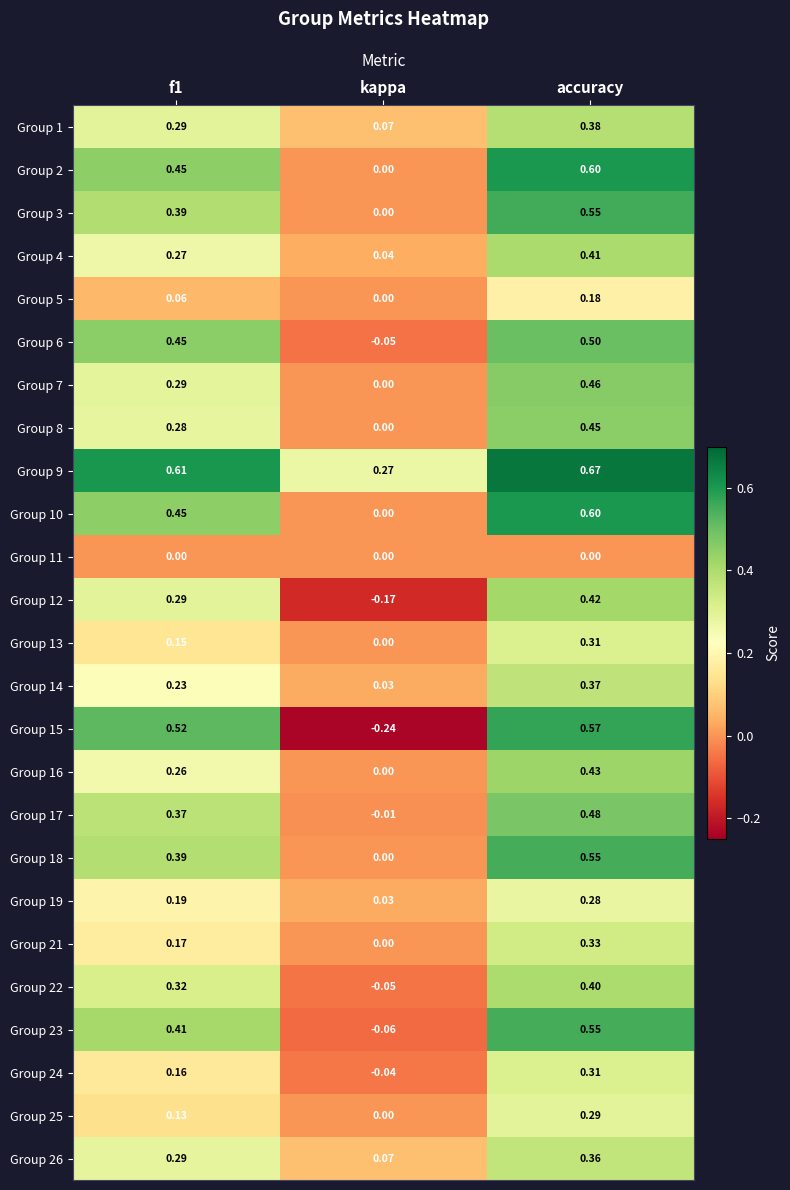

Is the value of Group 7 at kappa greater than the value of Group 3 at accuracy?

No